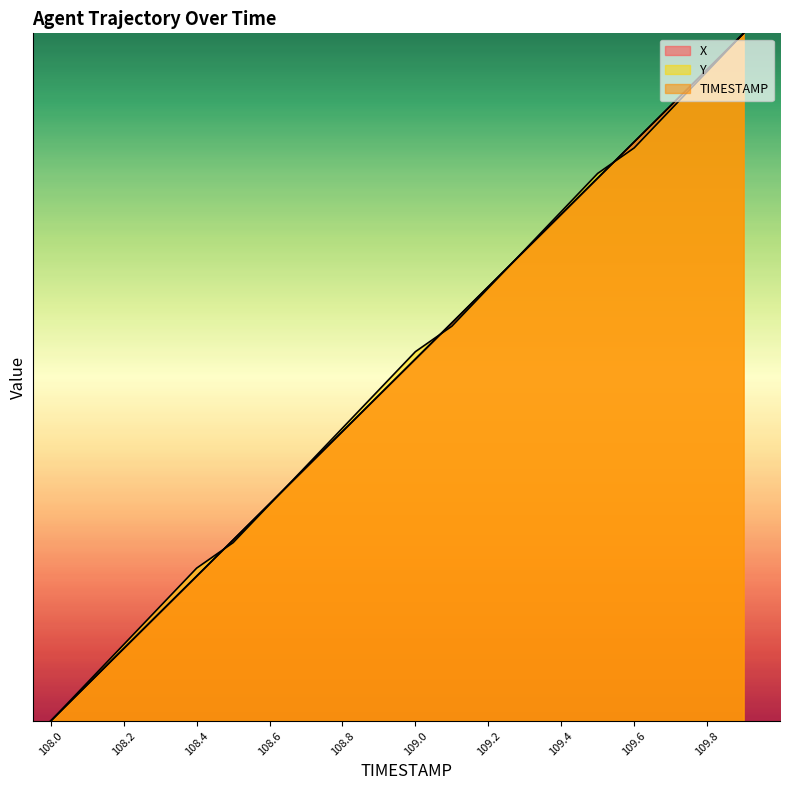

True or false: TIMESTAMP has more than 0 interior local peaks.

False